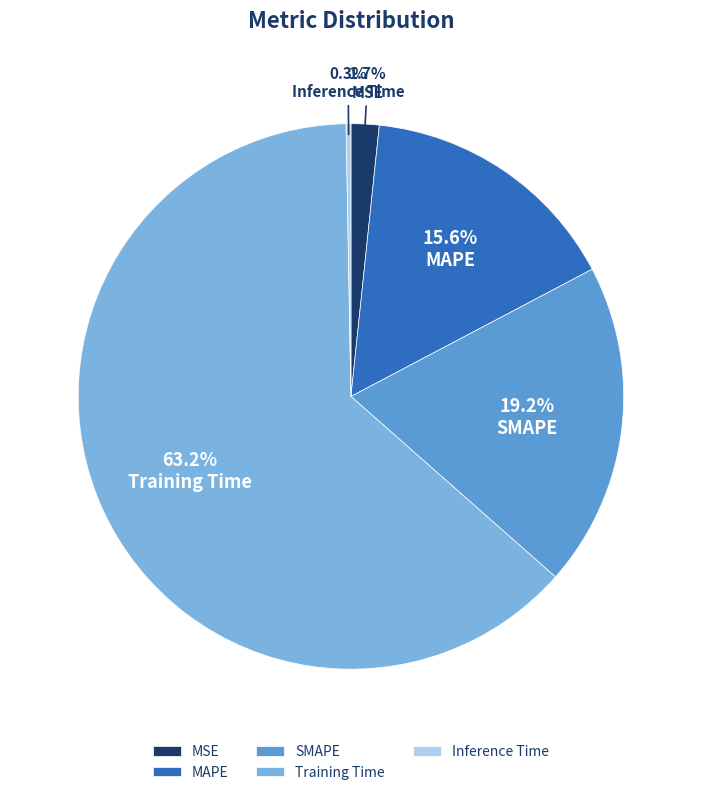

To the nearest percent, what is the average slice percentage?

20%